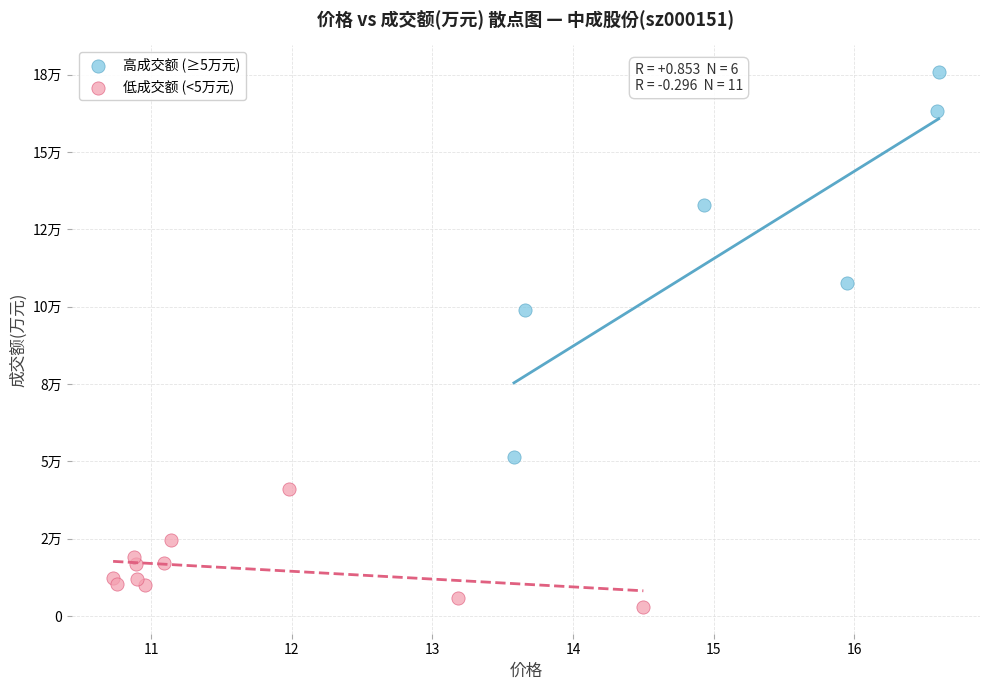

Which series contains the highest Y value?

高成交额 (≥5万元)